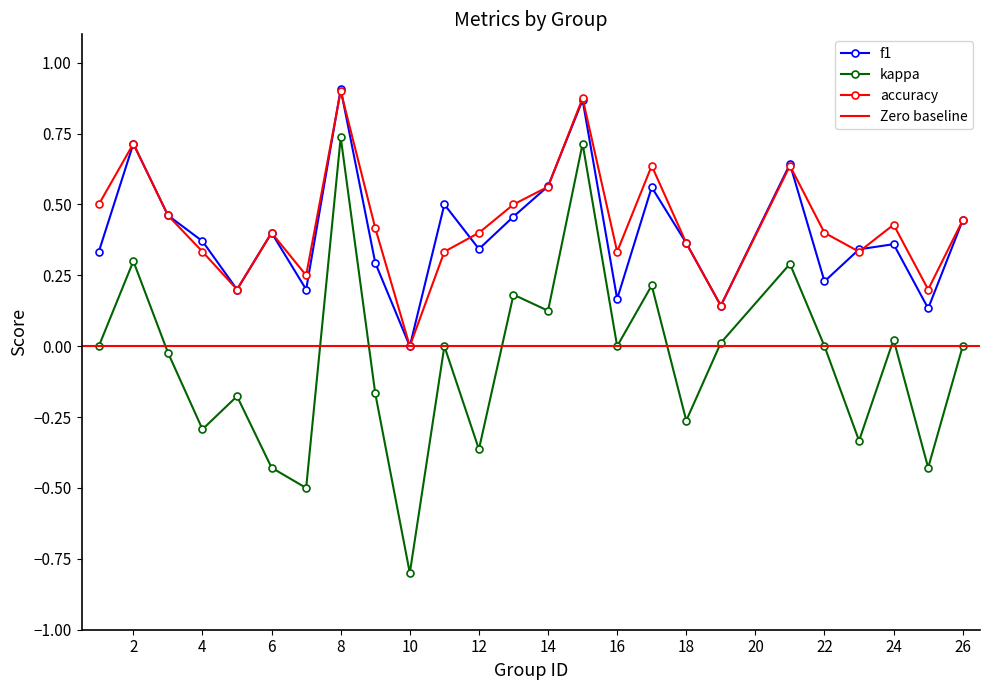

True or false: kappa and f1 cross at least once.

False